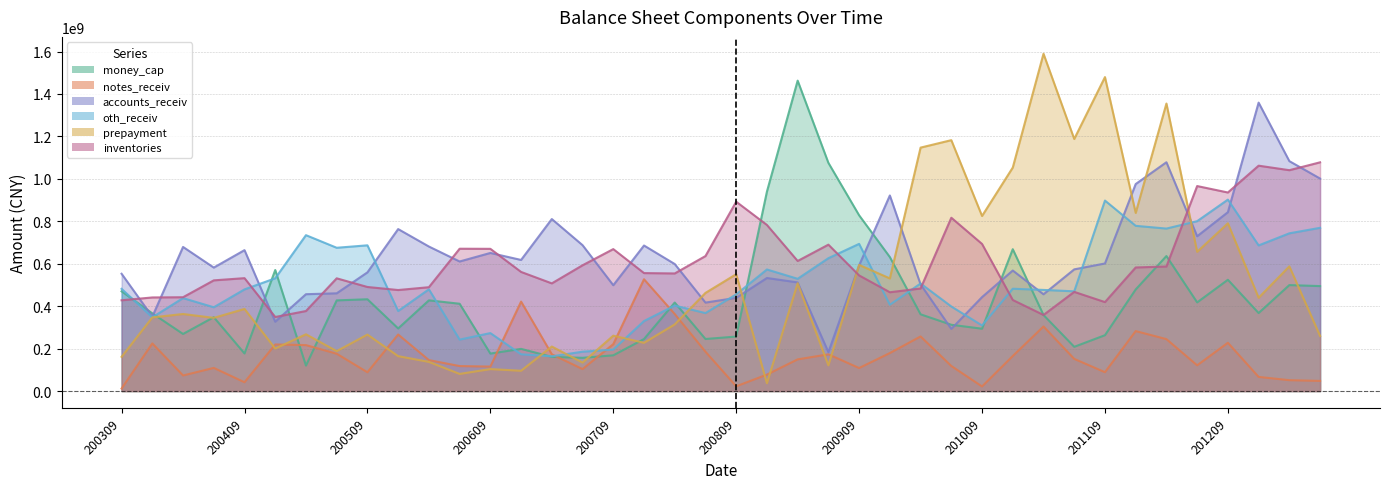

How many times do prepayment and notes_receiv cross each other?

10